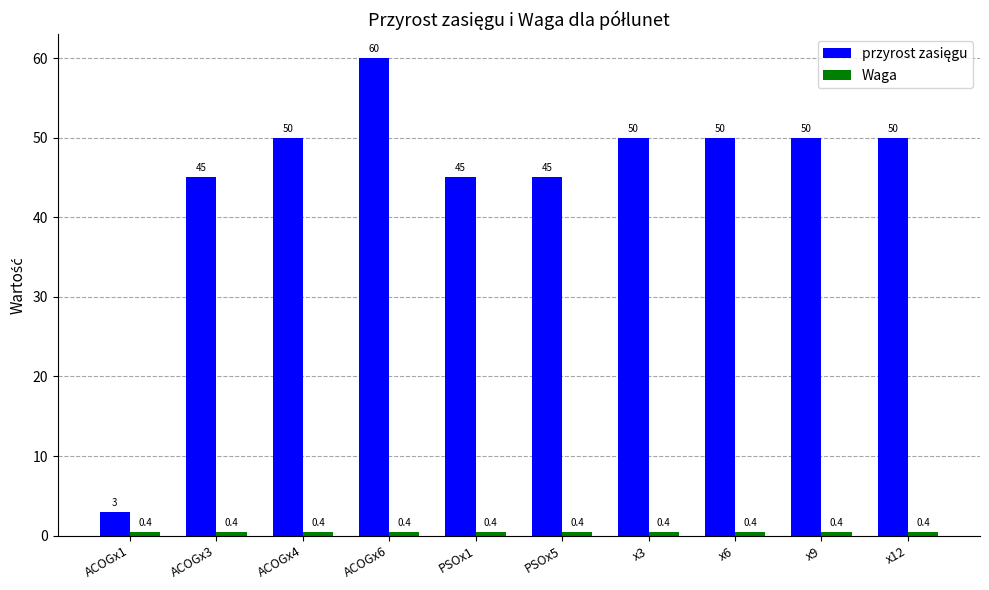

What position from the right is x6?

3